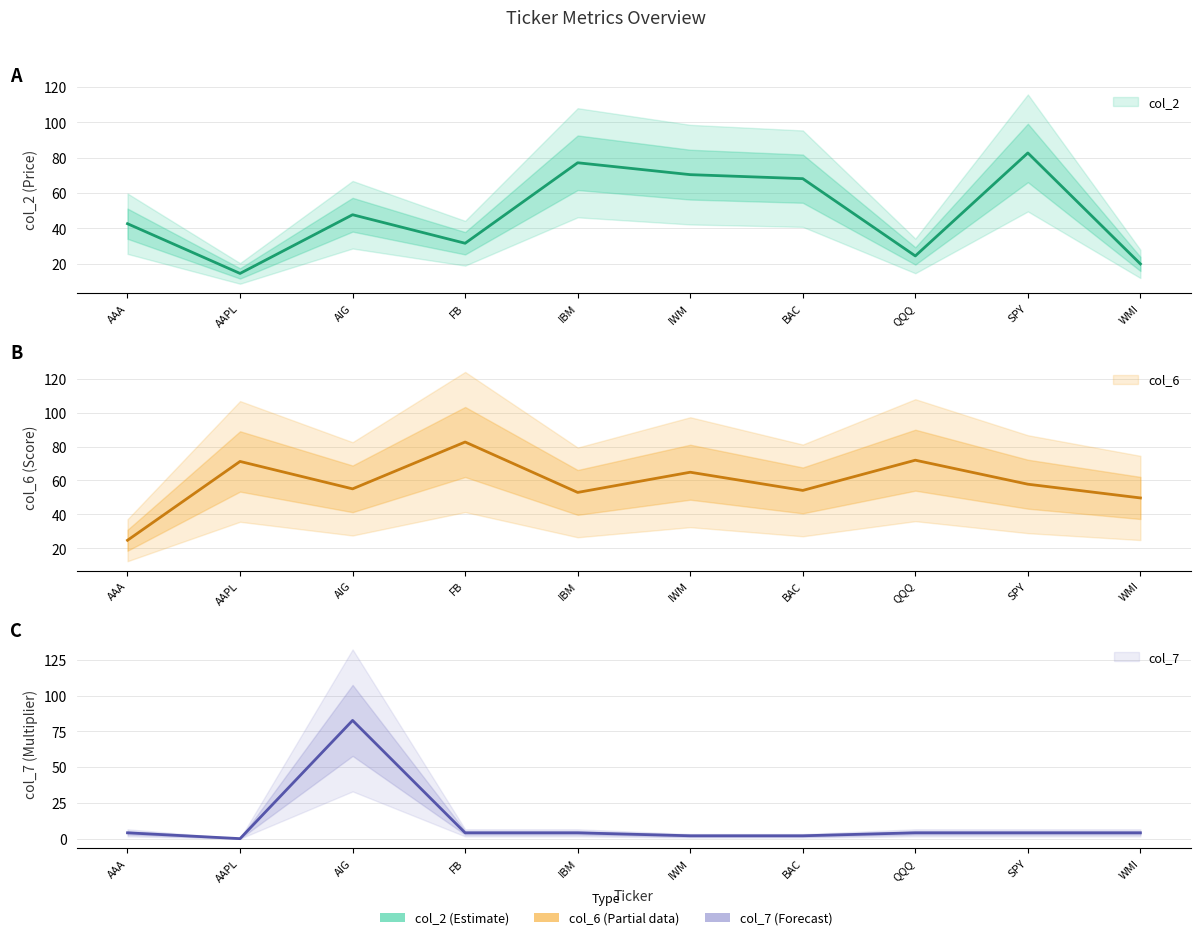

Between which two adjacent categories do col_6 and col_7 first intersect?

AAPL and AIG